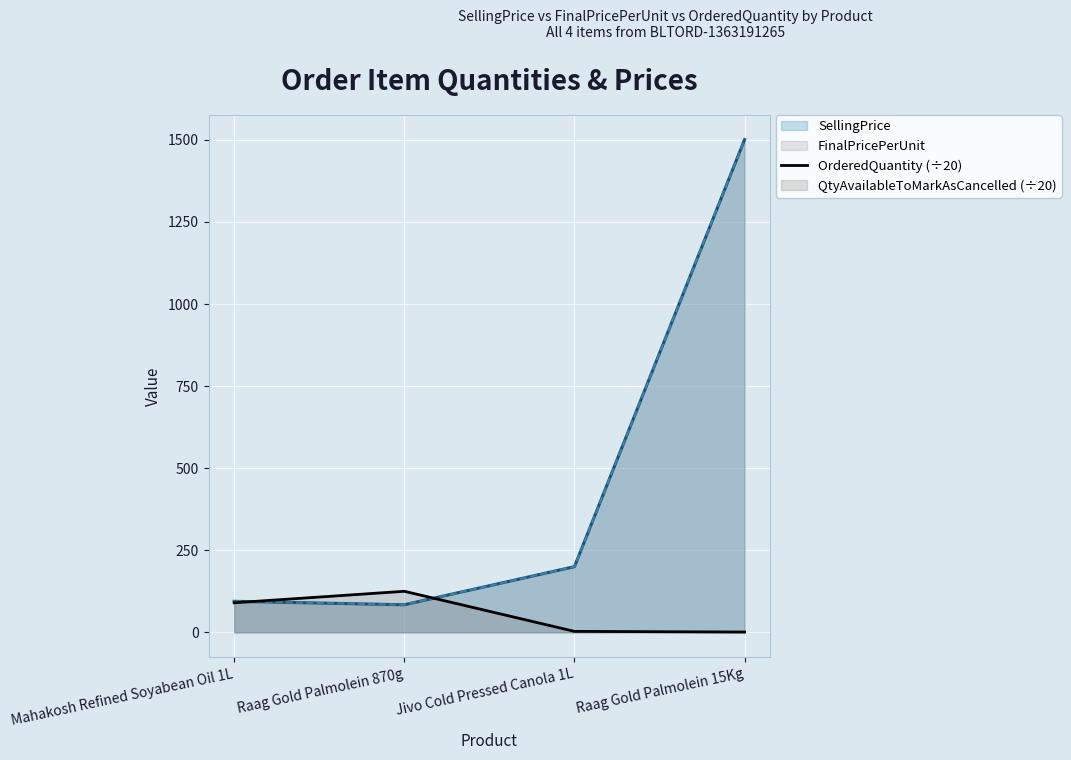

How many data points are less than 90?

2